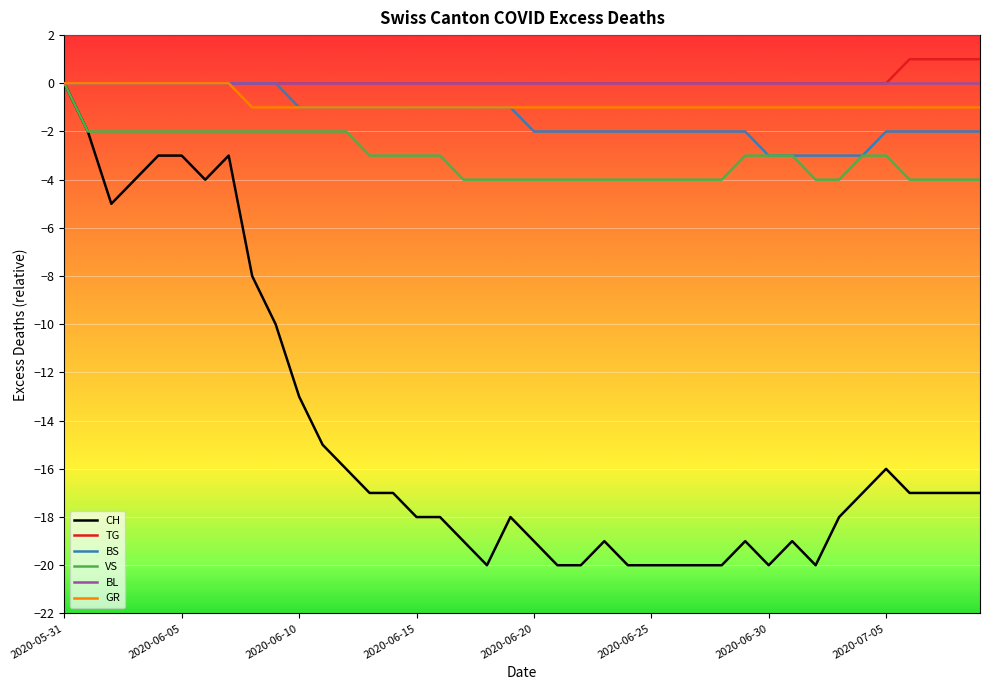

What is the smallest value displayed?

-20